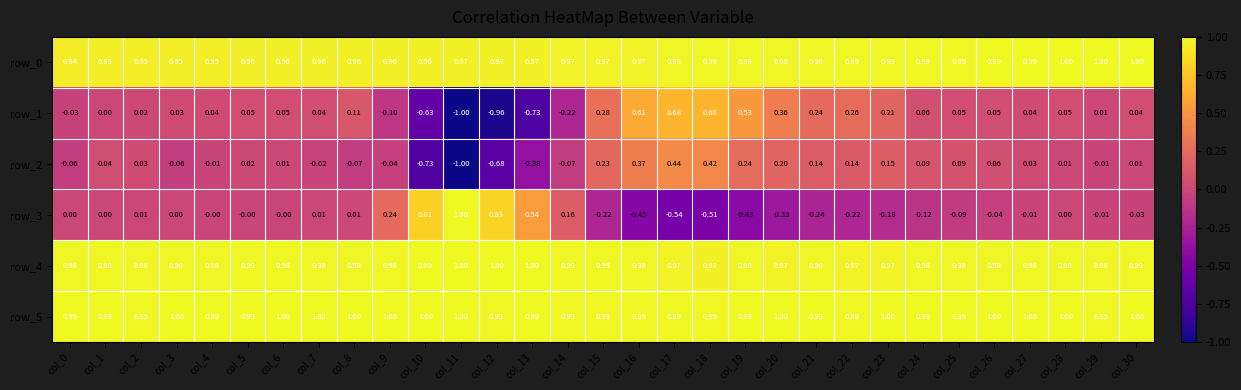

Is the value of row_3 at col_7 greater than the value of row_0 at col_4?

No